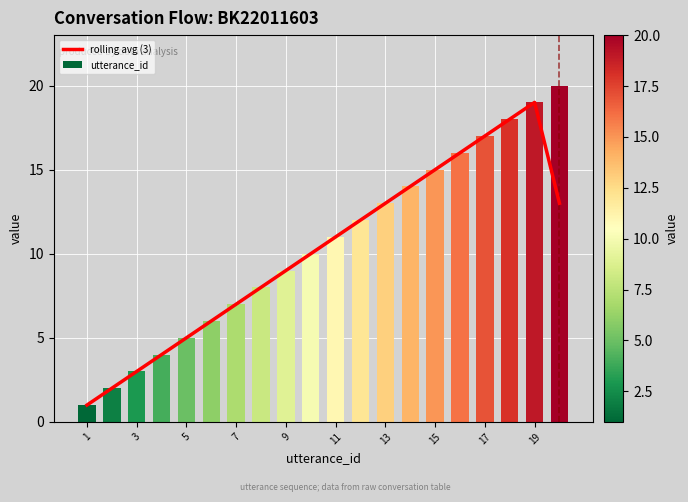

List the series in order of their peak value, lowest first.

rolling avg (3), utterance_id